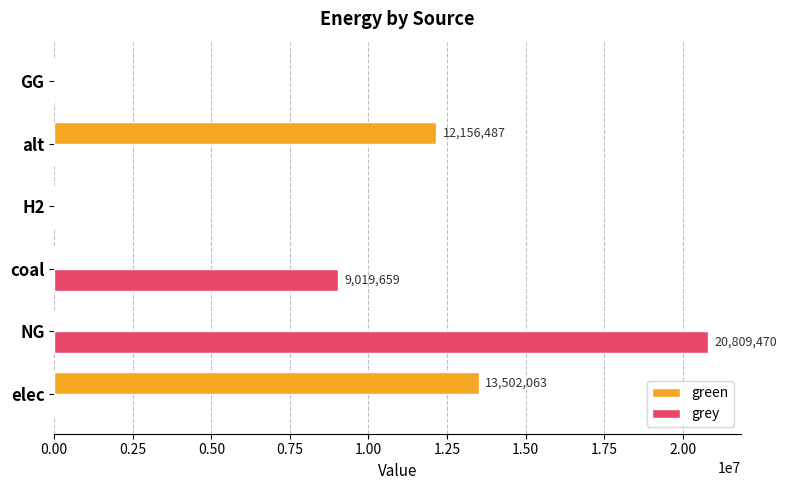

What is the sum of the grey values at coal and H2?

9019659.3